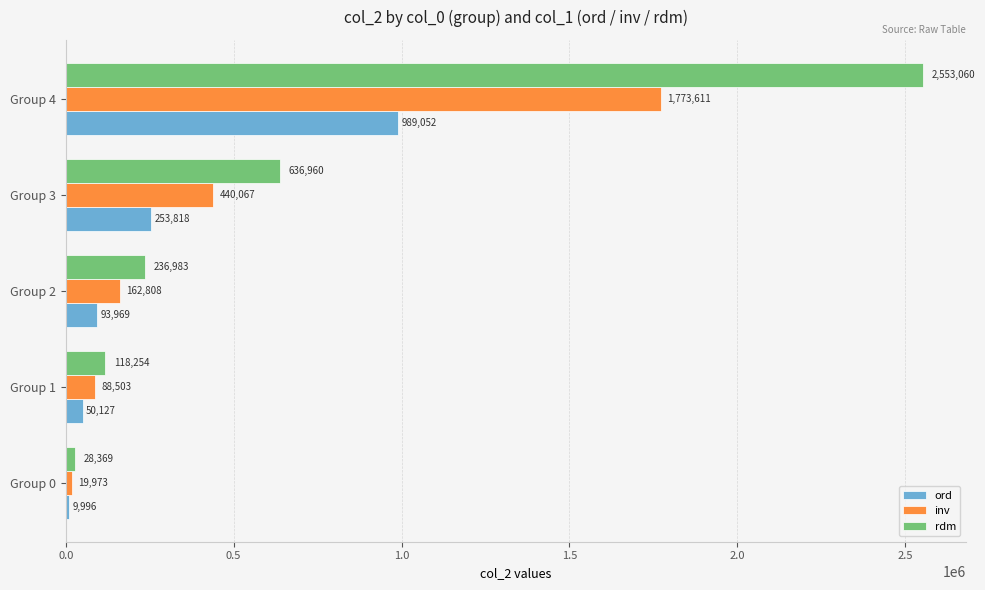

Count the number of categories in the chart.

5